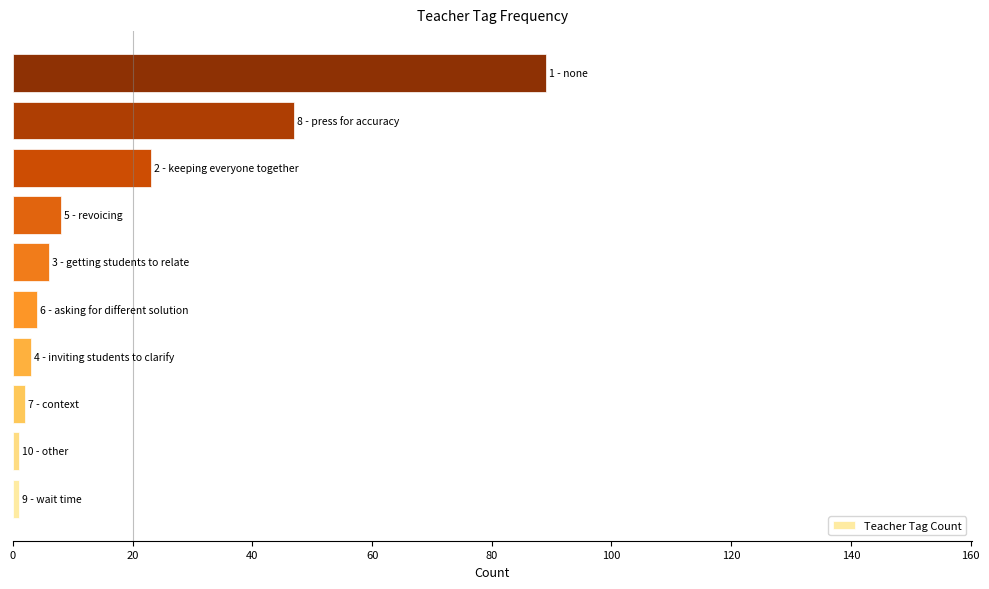

What is the difference between the maximum and minimum values?

88